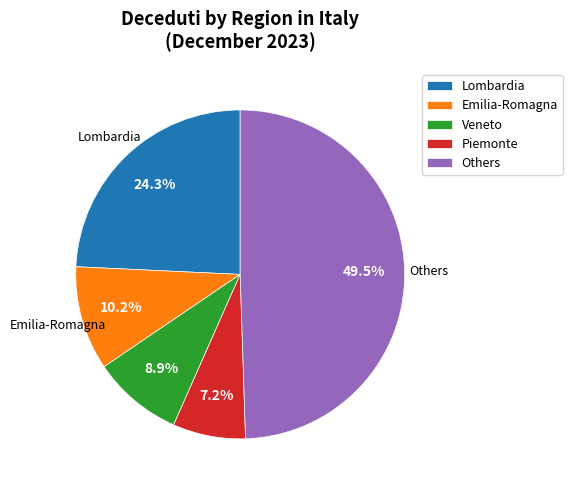

Which category has the smallest portion of the pie?

Piemonte